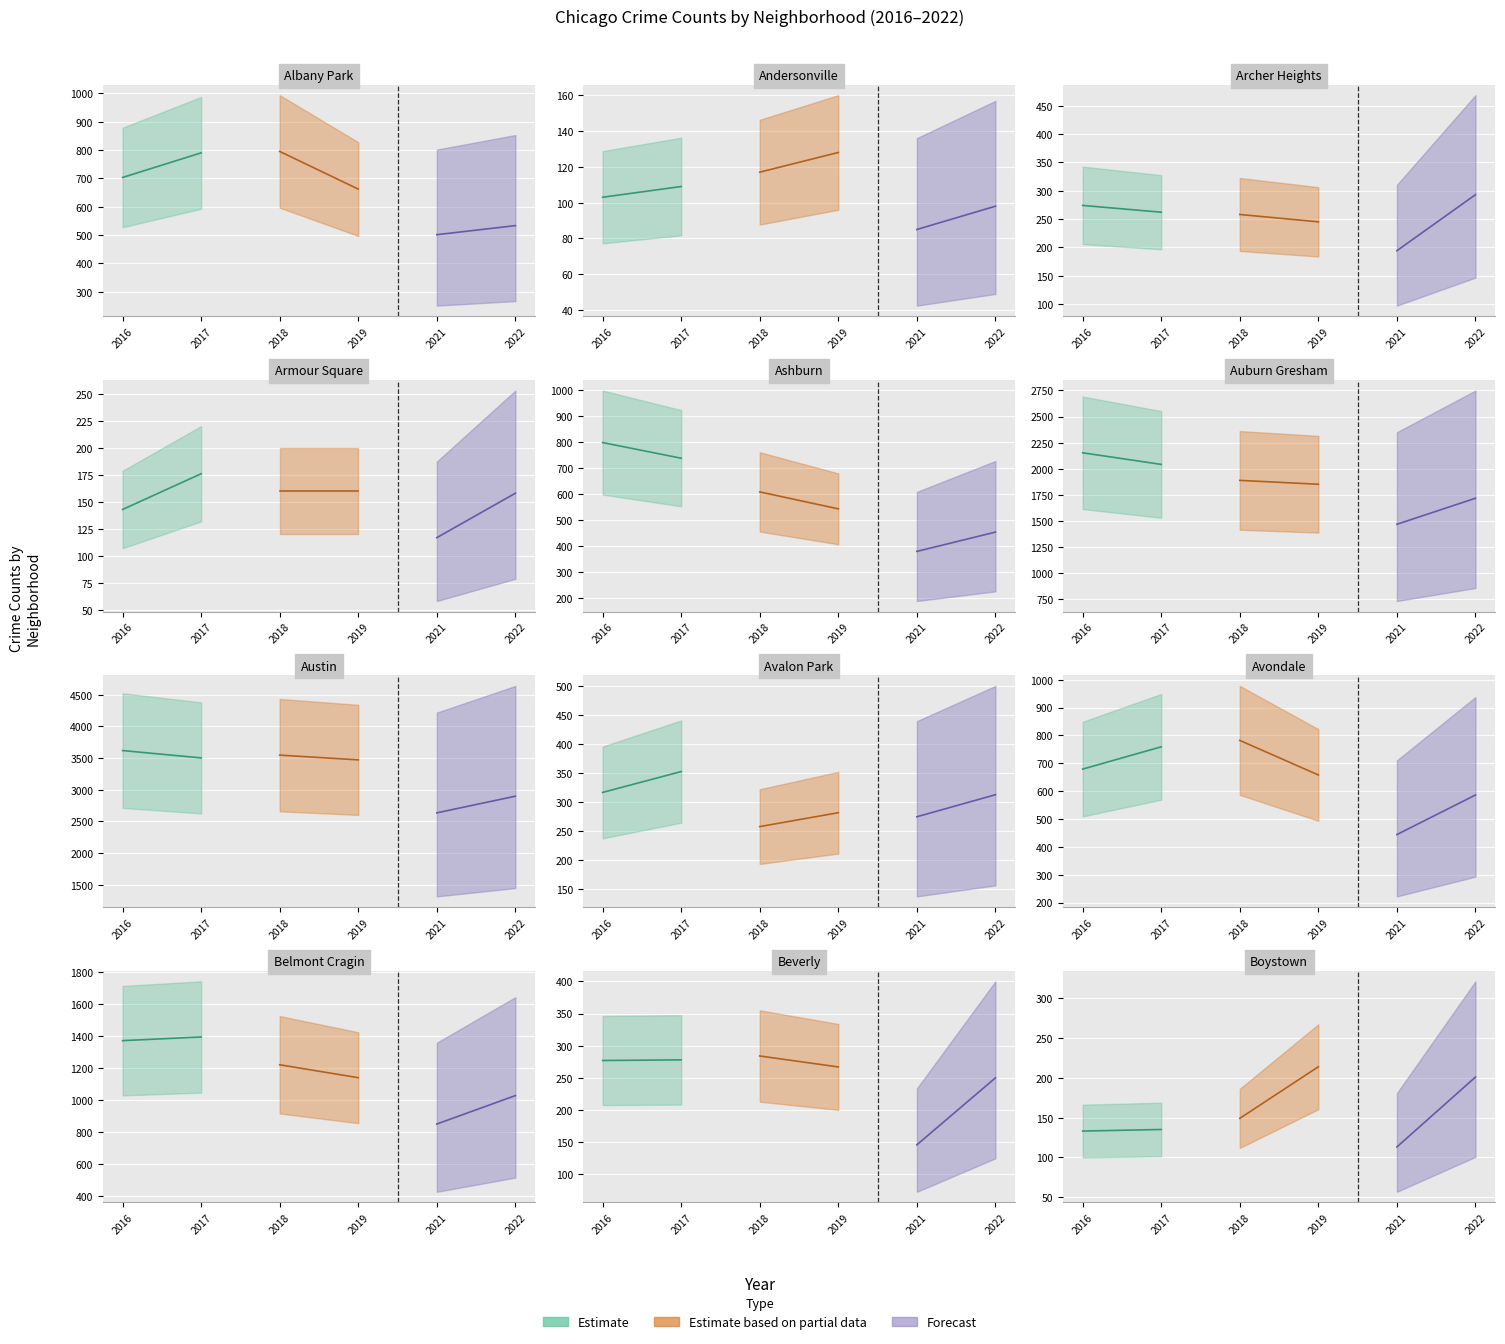

What is the smallest value displayed?

85